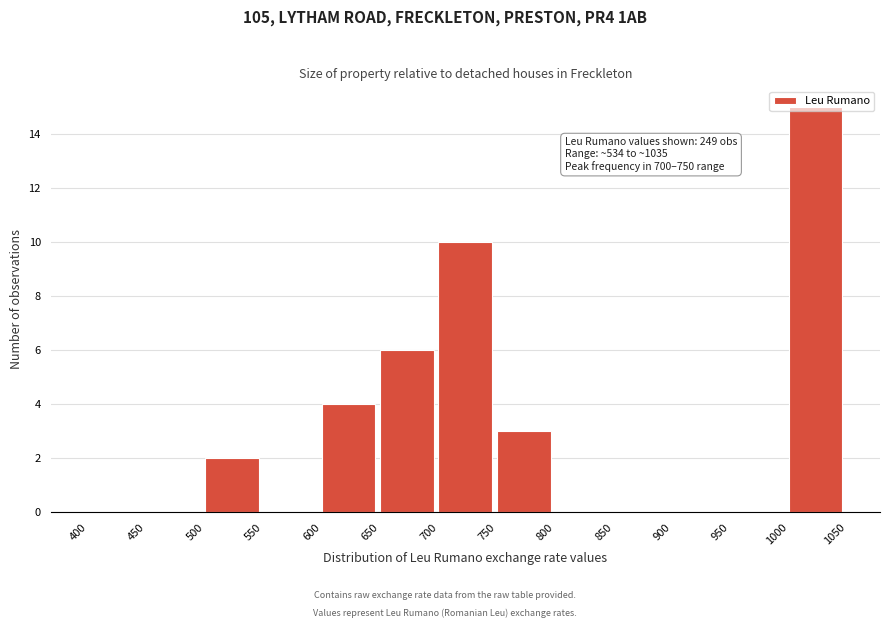

Which range on the x-axis has the tallest bar?

1000 to 1050